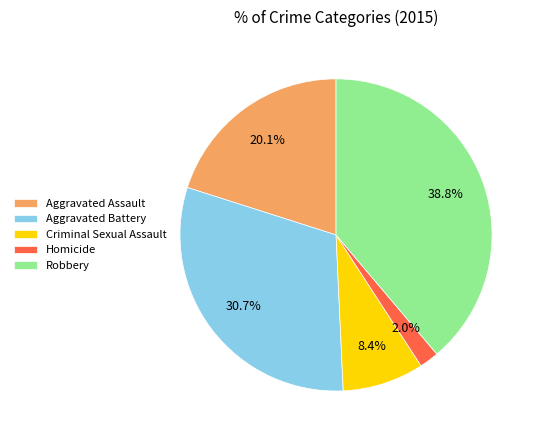

To the nearest percent, what is the average slice percentage?

20%